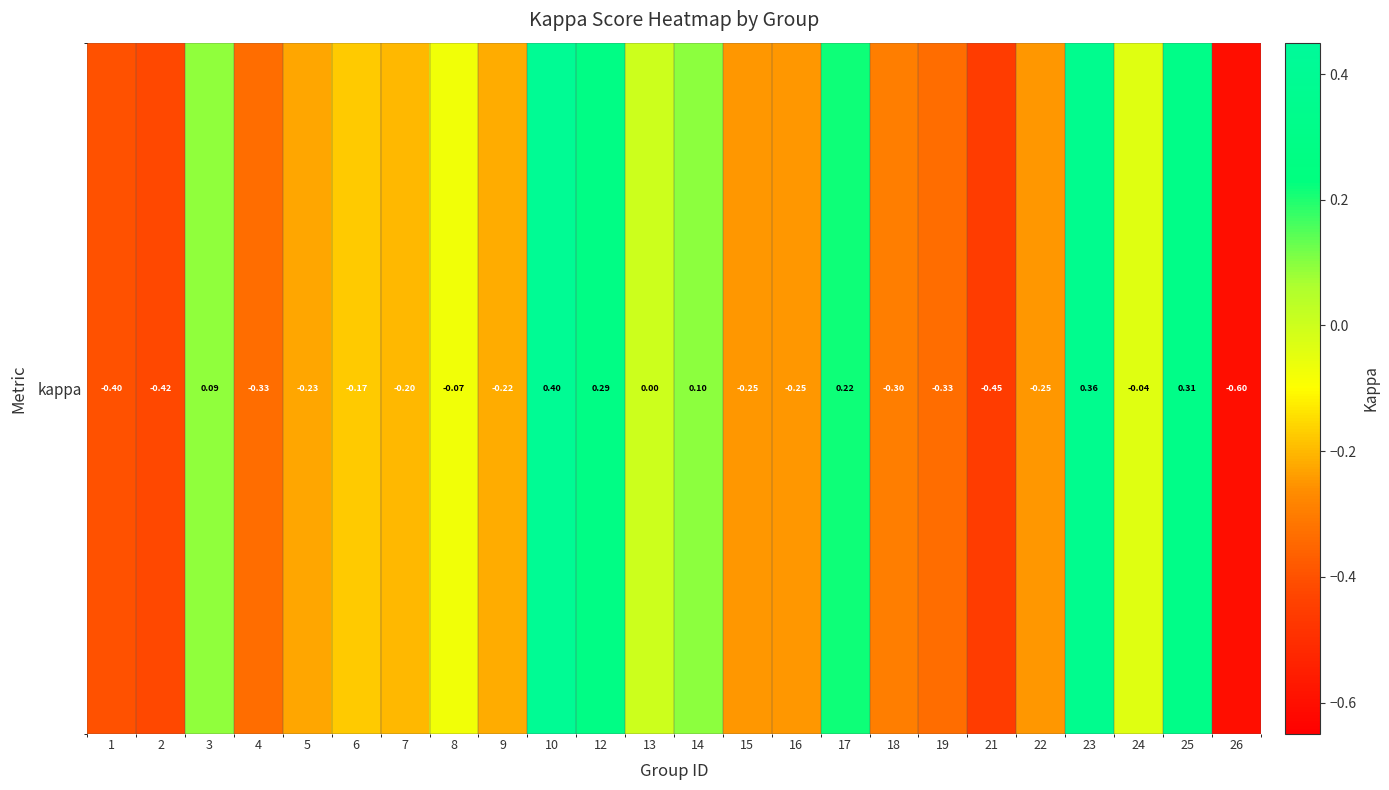

Between 24 and 9, which is larger?

24